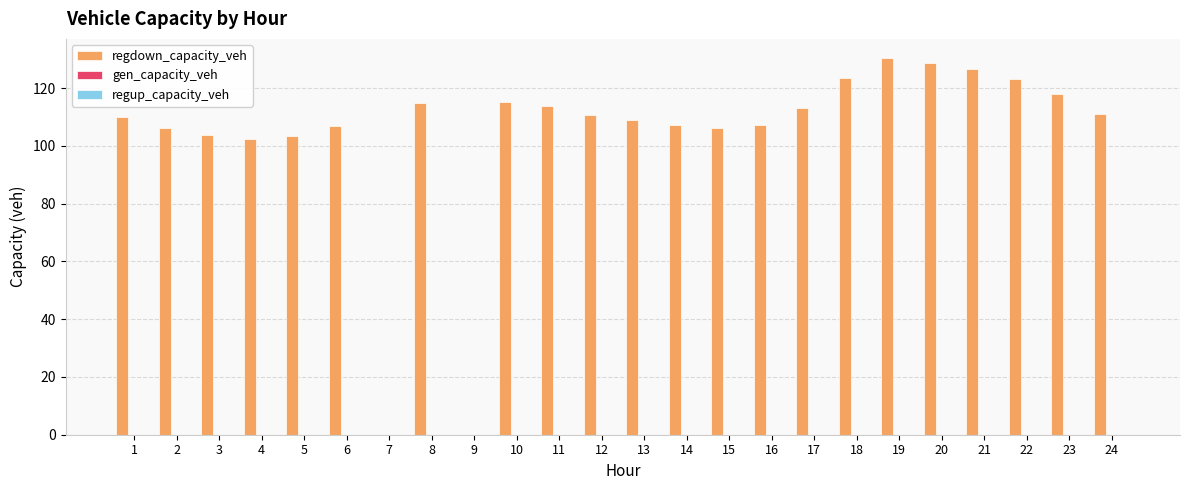

What is the maximum value shown in the chart?

130.5